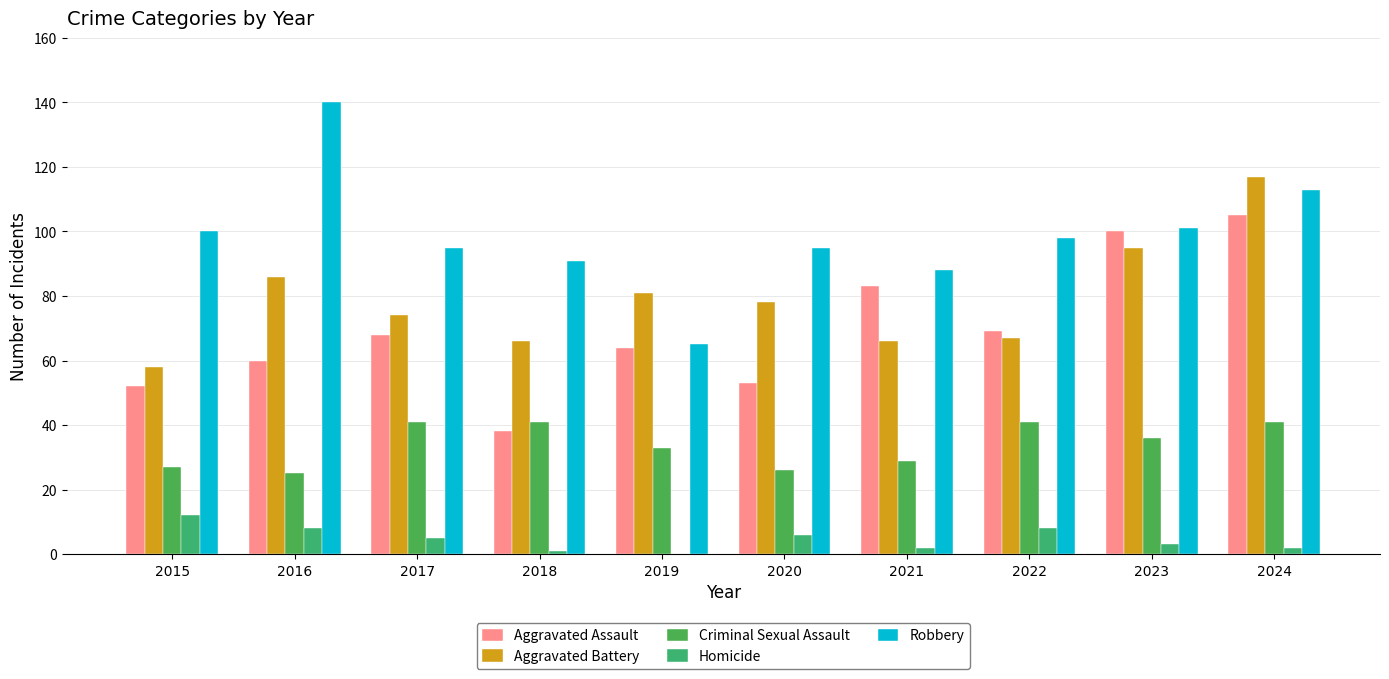

Reading right to left, transcribe all the data shown in this chart.

Aggravated Assault: 105	100	69	83	53	64	38	68	60	52
Aggravated Battery: 117	95	67	66	78	81	66	74	86	58
Criminal Sexual Assault: 41	36	41	29	26	33	41	41	25	27
Homicide: 2	3	8	2	6	0	1	5	8	12
Robbery: 113	101	98	88	95	65	91	95	140	100